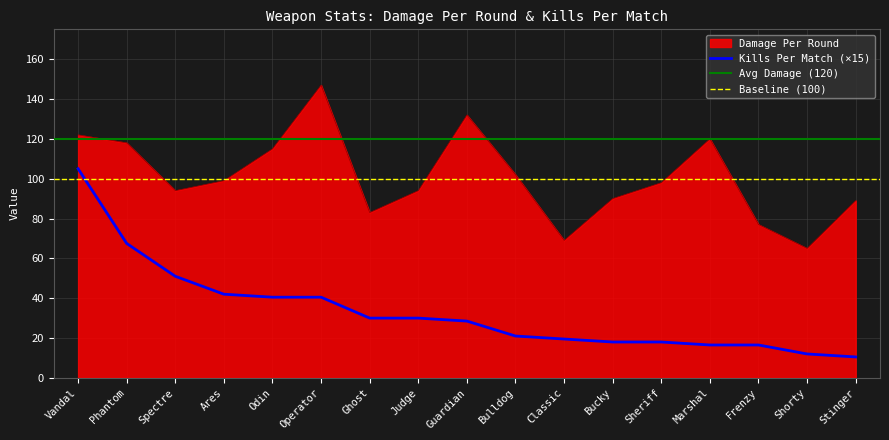

What is the smallest value displayed?

10.5